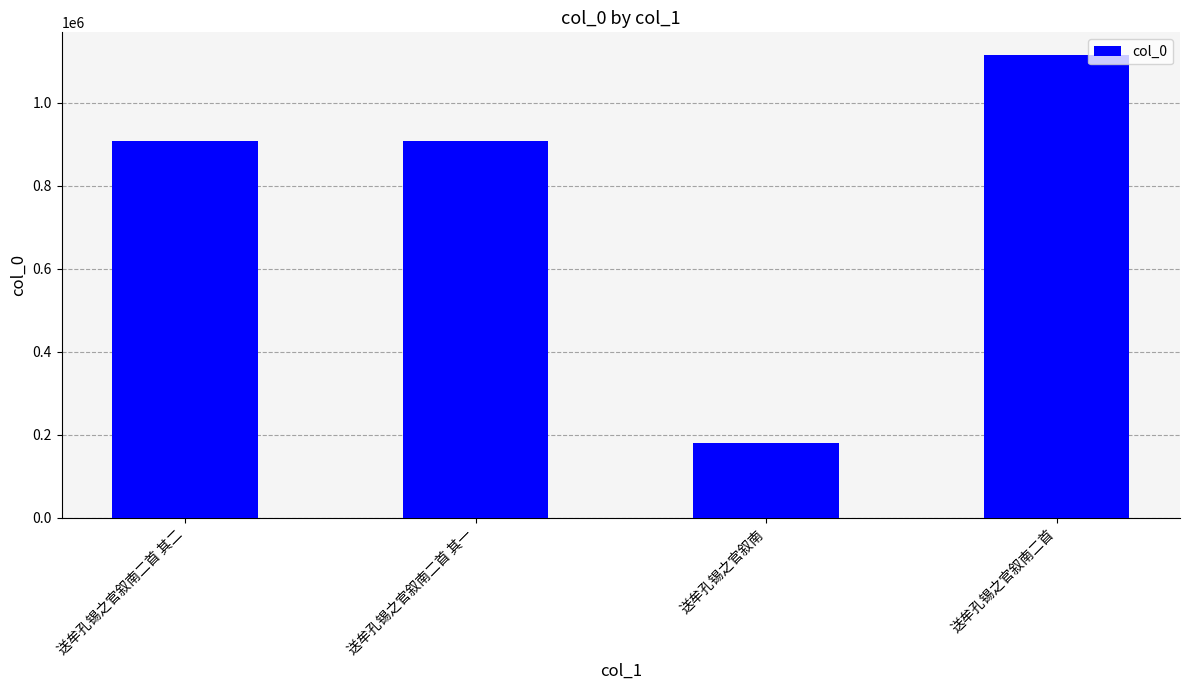

What is the change in value from 送牟孔锡之官叙南二首 其一 to 送牟孔锡之官叙南?

-727718